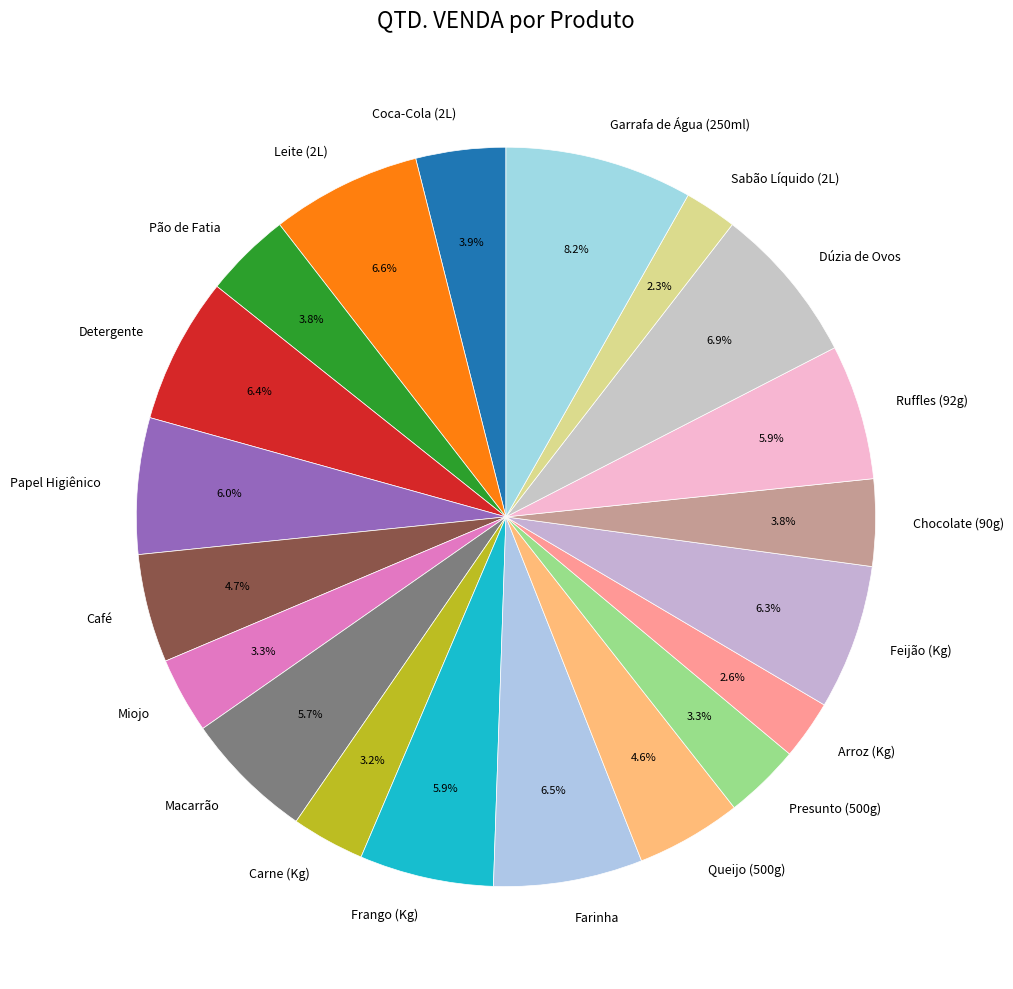

What percentage is the Presunto (500g) slice, to the nearest percent?

3%